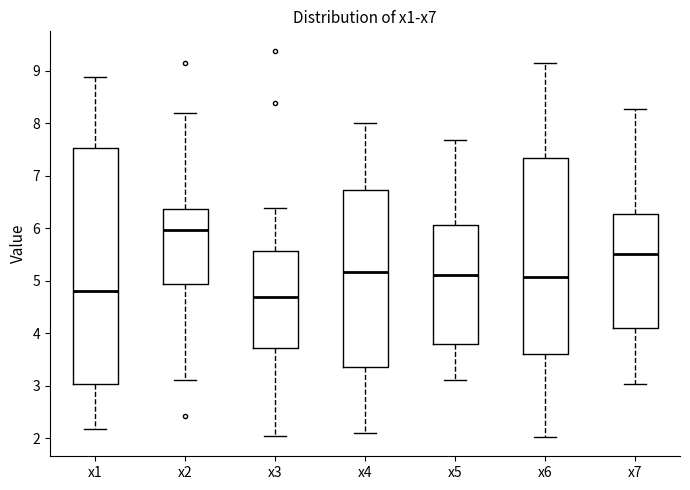

Reading left to right, transcribe this box plot: for each box, give where its median line is, the range the box spans, and where its two whiskers end, as read against the y-axis. The values are not printed on the chart, so give them approximately, as read against the axis.

x1: median 4.8, box 3.0 to 7.5, whiskers 2.2 to 8.9
x2: median 6.0, box 4.9 to 6.4, whiskers 3.1 to 8.2
x3: median 4.7, box 3.7 to 5.6, whiskers 2.0 to 6.4
x4: median 5.2, box 3.4 to 6.7, whiskers 2.1 to 8.0
x5: median 5.1, box 3.8 to 6.1, whiskers 3.1 to 7.7
x6: median 5.1, box 3.6 to 7.3, whiskers 2.0 to 9.2
x7: median 5.5, box 4.1 to 6.3, whiskers 3.0 to 8.3